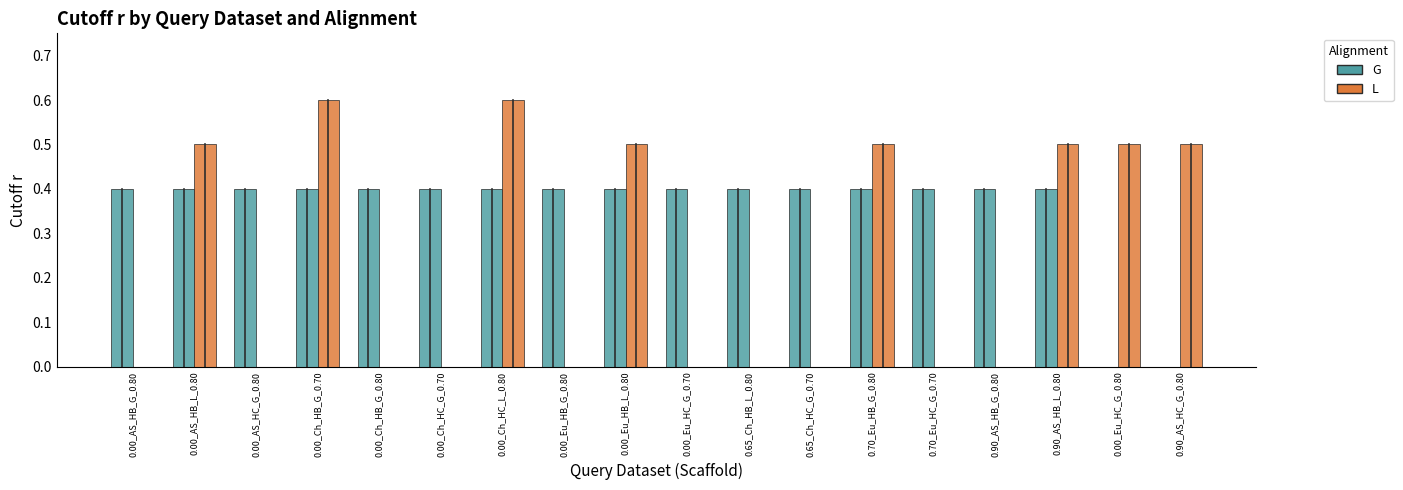

How many G values are between 0 and 1?

18